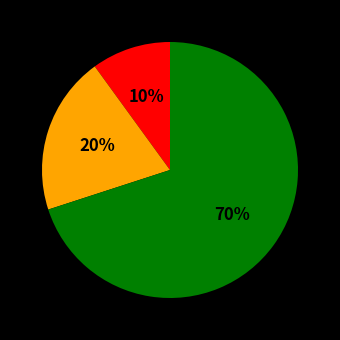

How many segments does this pie chart have?

3